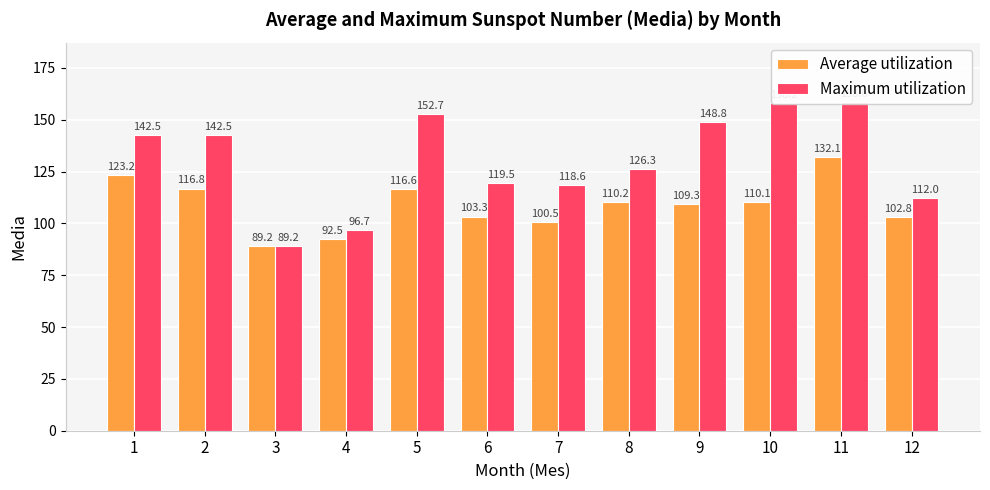

What is the minimum value for Maximum utilization?

89.2